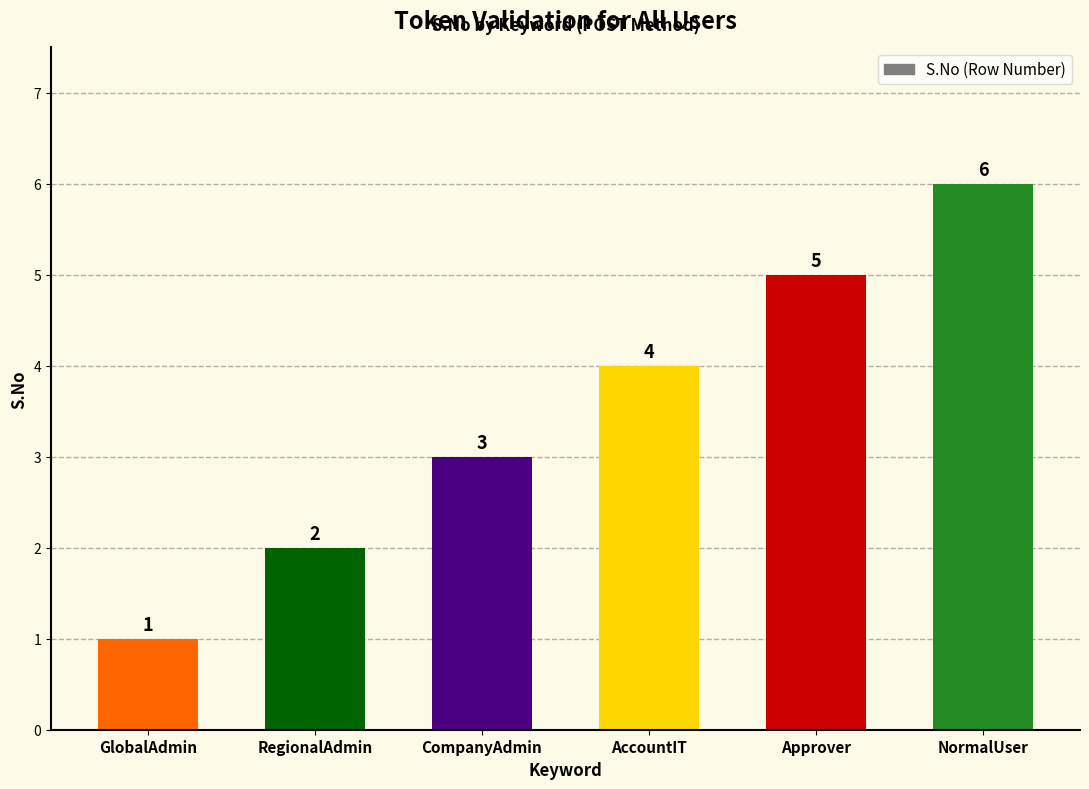

At which category does the chart reach its peak across all series?

NormalUser